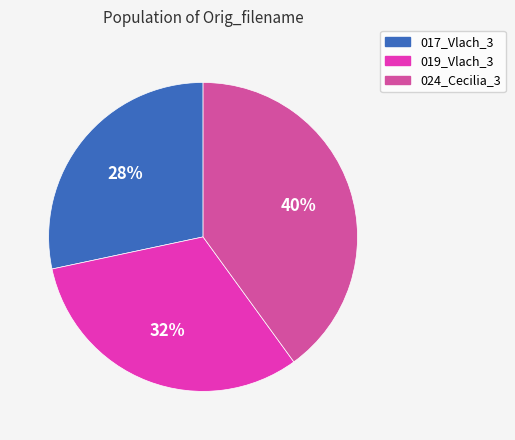

Rank the categories by value from highest to lowest.

024_Cecilia_3, 019_Vlach_3, 017_Vlach_3